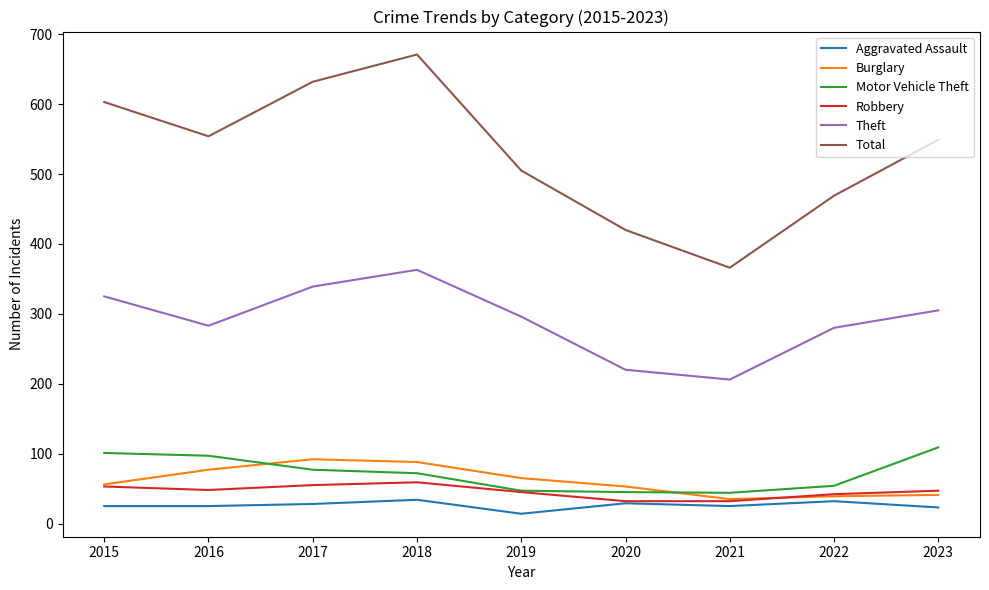

Which series has the largest total across all categories?

Total